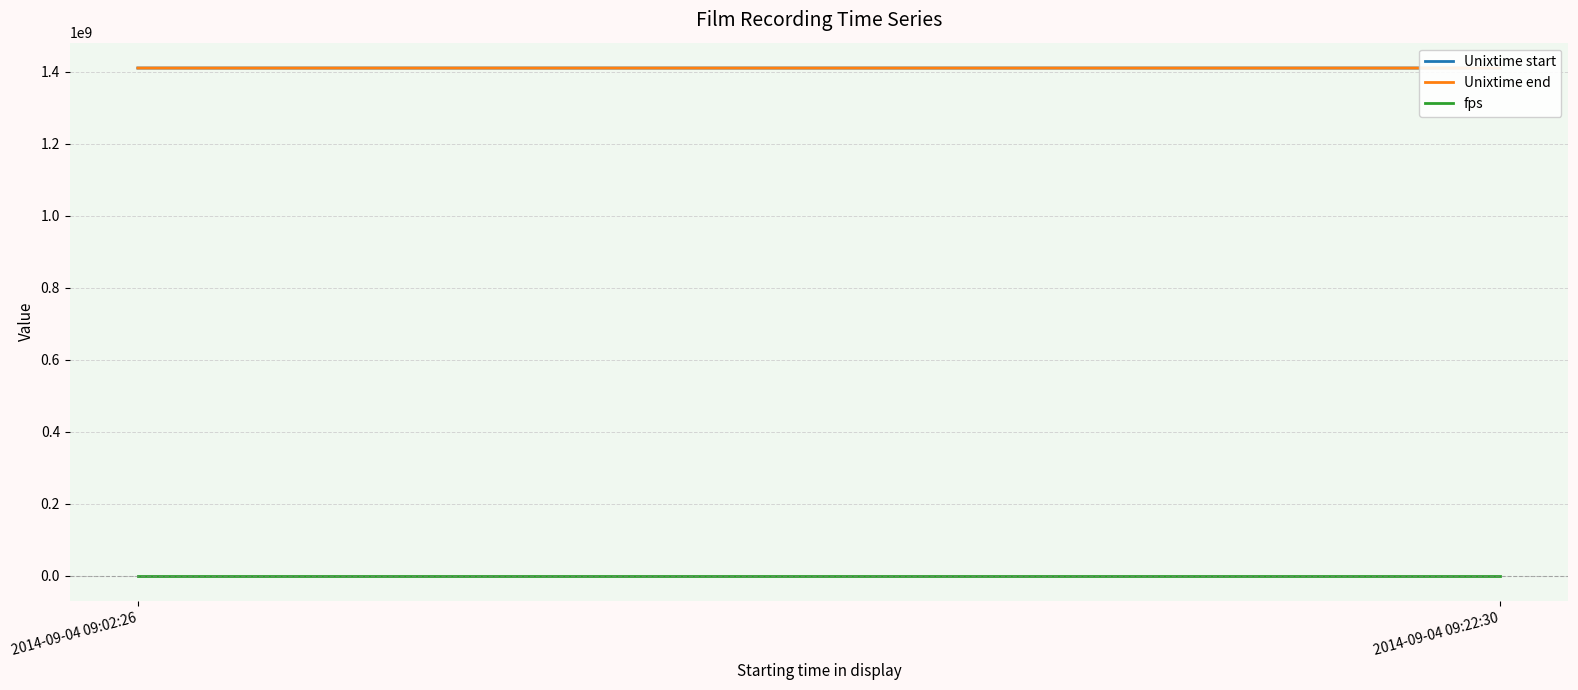

What is the label of the 1st point from the left?

2014-09-04 09:02:26